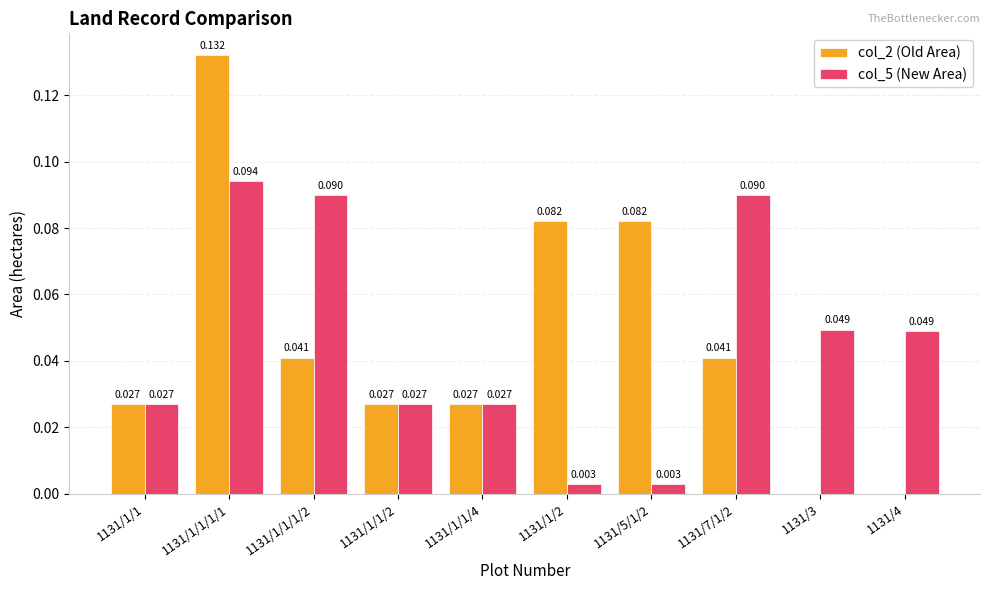

How many values in col_2 (Old Area) are above zero?

8